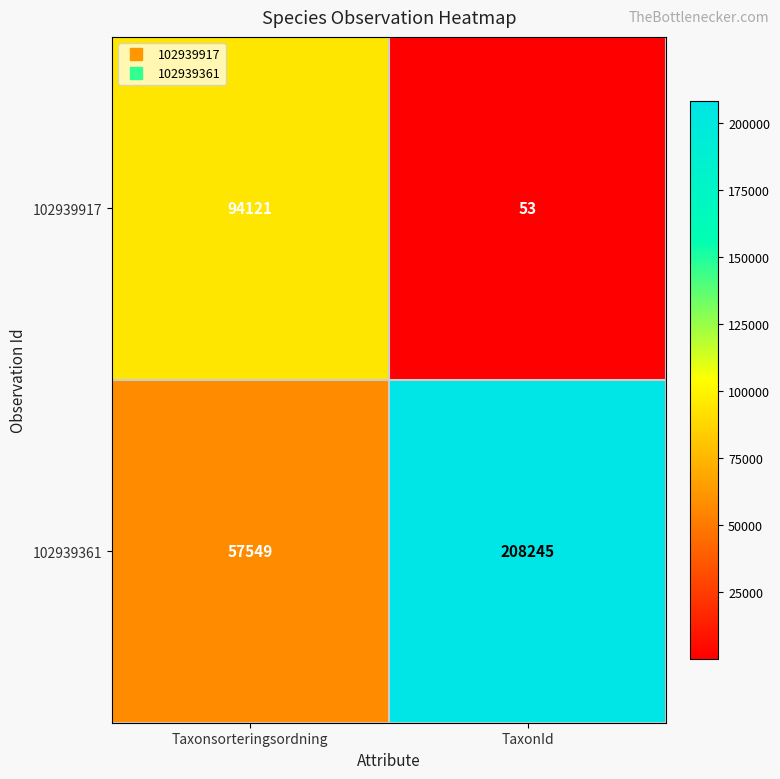

At which label is 102939361 closest to 132897?

Taxonsorteringsordning